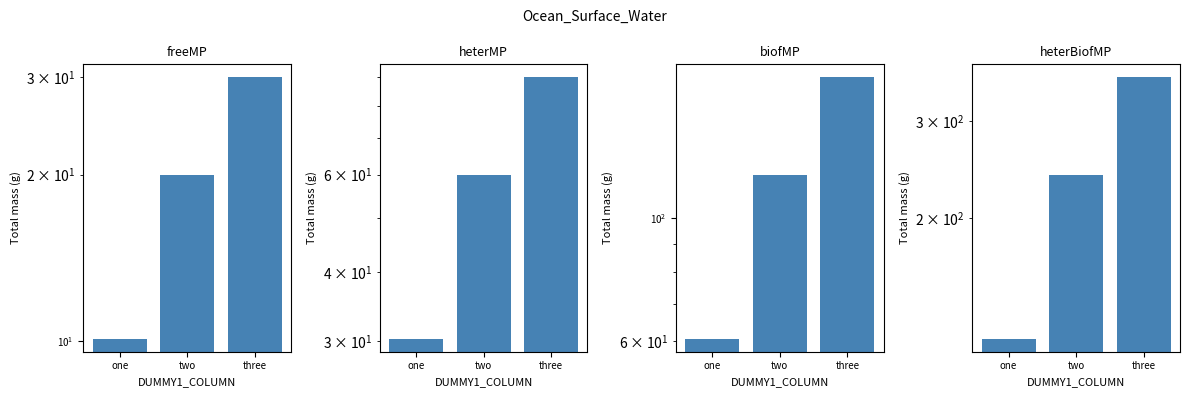

What is the difference between the maximum and minimum values?

238.8